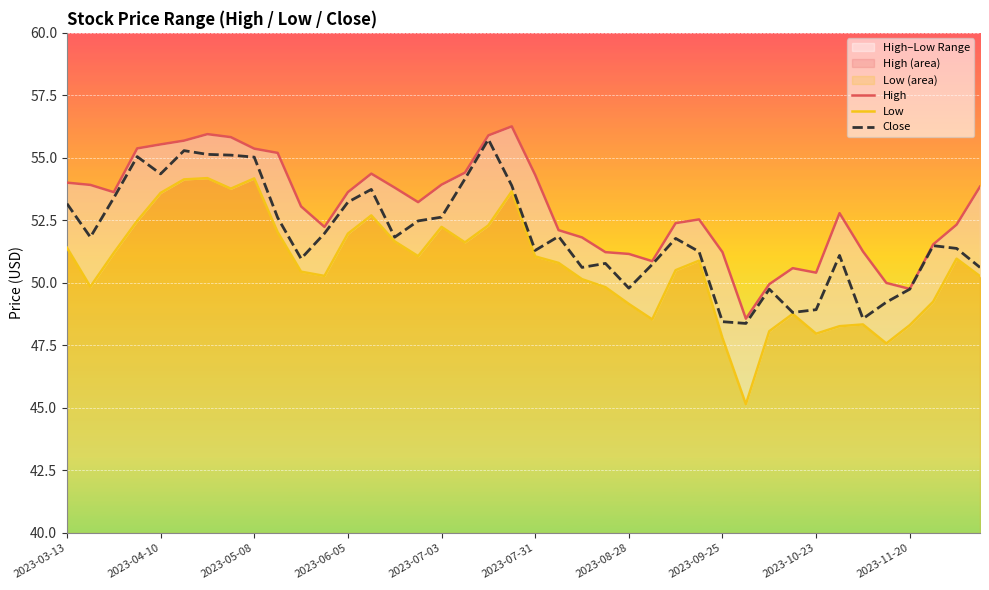

Rank the series by their average value, from highest to lowest.

High, Close, Low